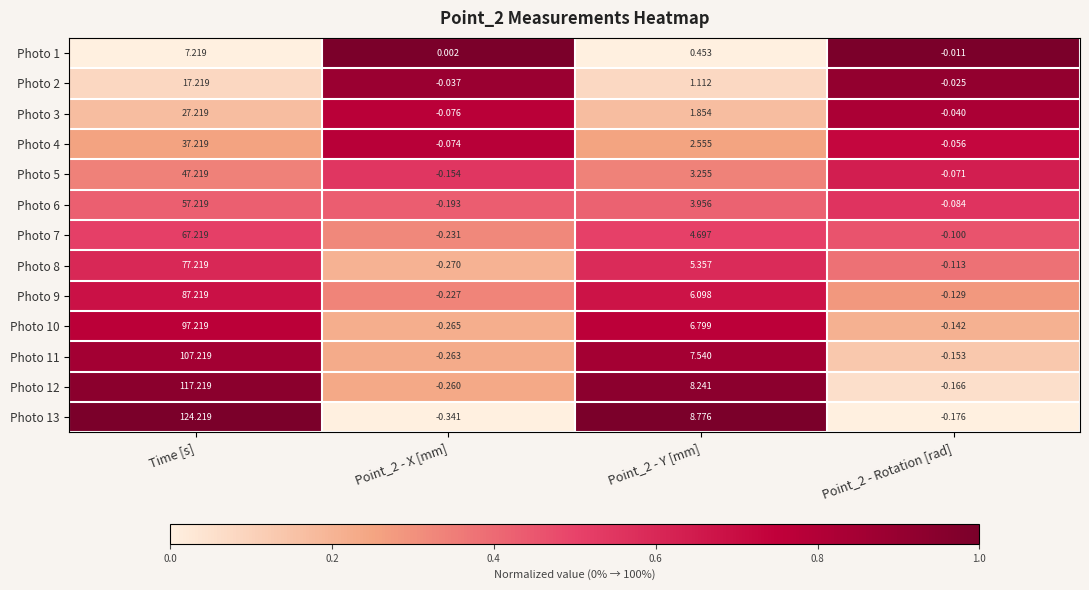

At which category is the sum across all series the highest?

Time [s]